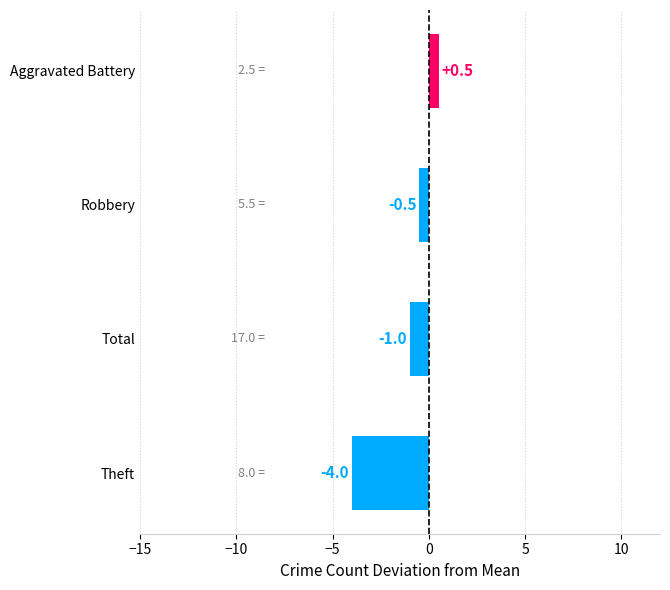

At which category does the chart reach its minimum across all series?

Theft